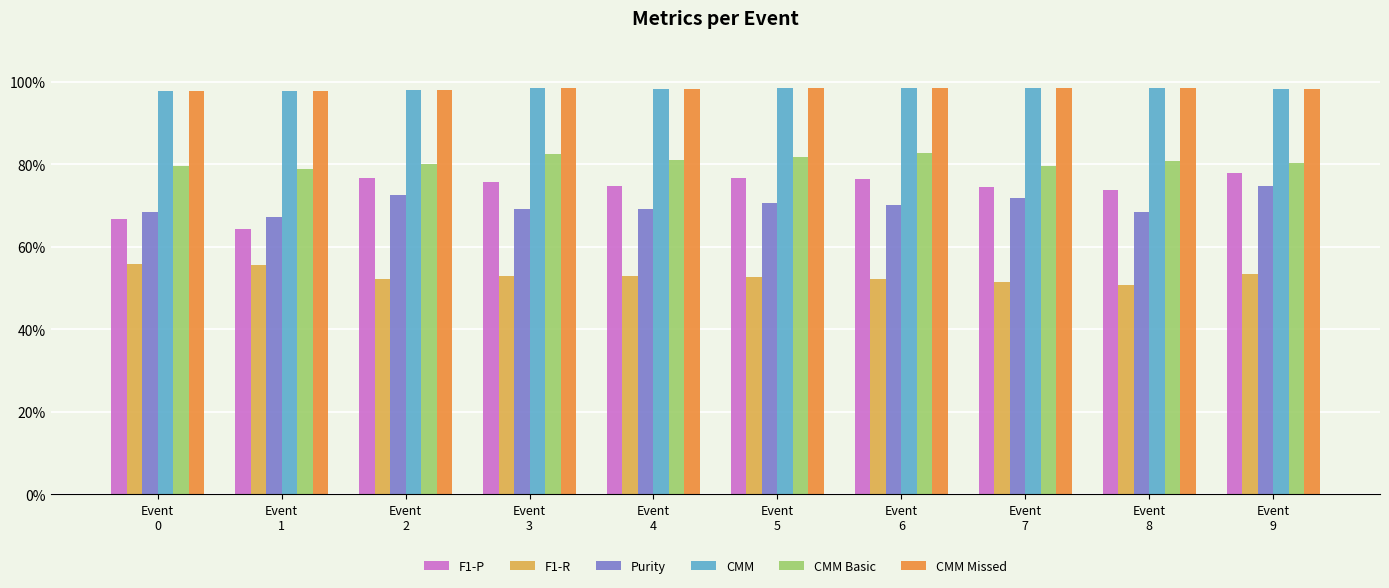

What are all the series names shown in the legend?

F1-P, F1-R, Purity, CMM, CMM Basic, CMM Missed